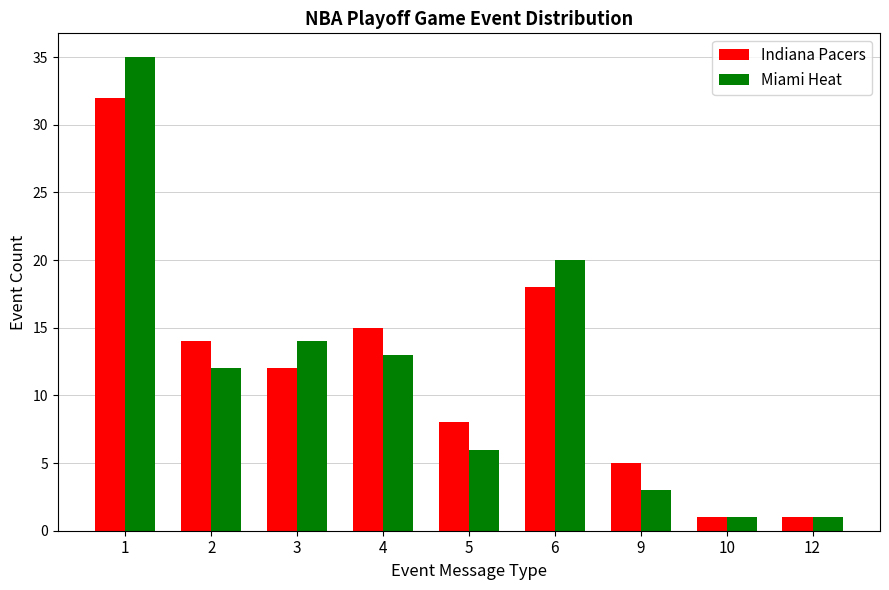

Where is Miami Heat nearest to the value 18?

6